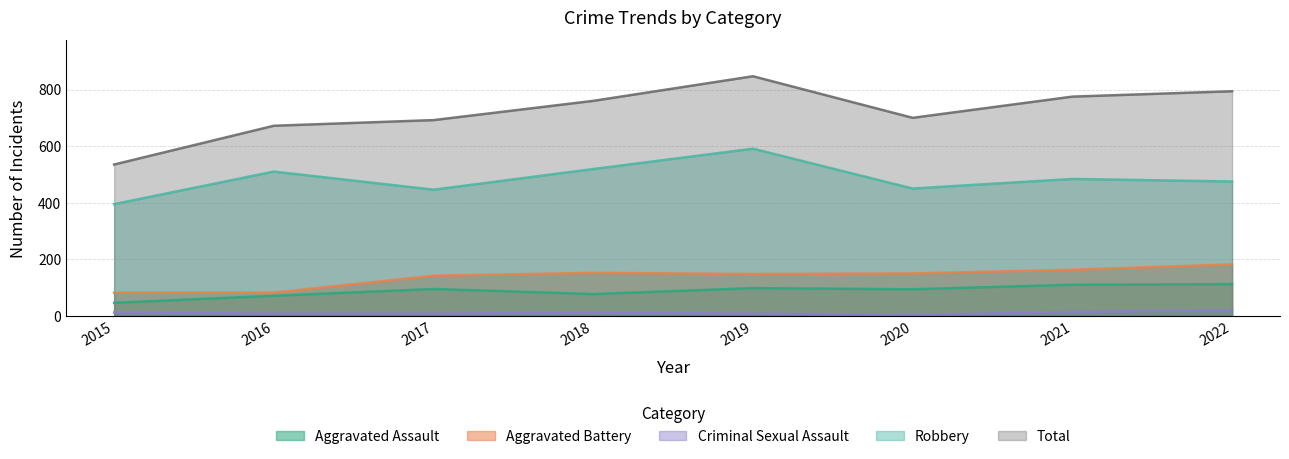

What is the value of the Aggravated Assault point at the 5th from the left?

98